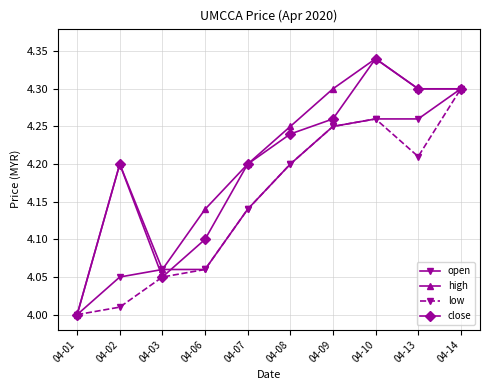

How many data points in close are above 4?

9